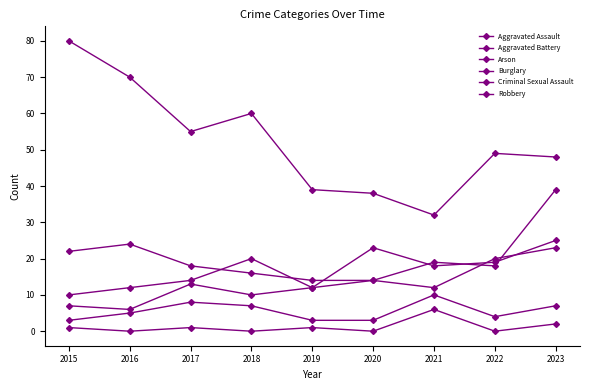

Count the number of categories in the chart.

9